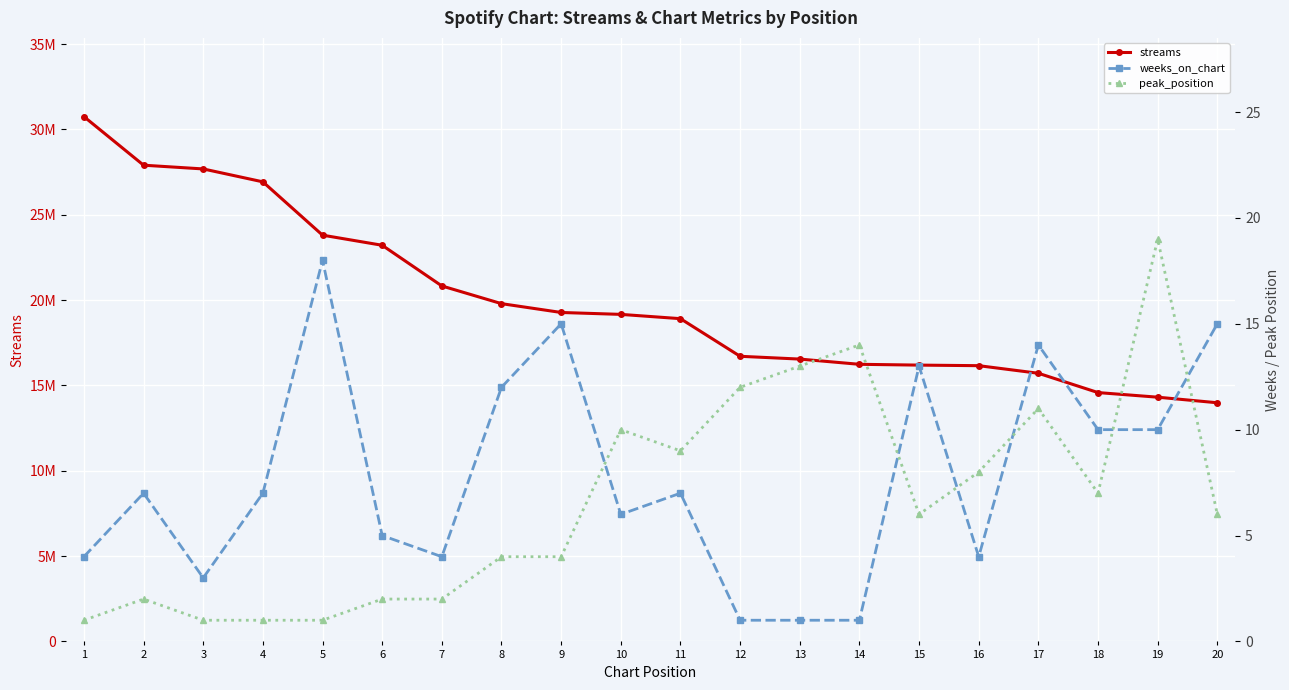

Reading left to right, extract all data points from this chart.

streams: 30755342	27907952	27688906	26932041	23808225	23215317	20831433	19794086	19276894	19165492	18914106	16709344	16545713	16239554	16192162	16159366	15714429	14582709	14312679	13985583
weeks_on_chart: 4	7	3	7	18	5	4	12	15	6	7	1	1	1	13	4	14	10	10	15
peak_position: 1	2	1	1	1	2	2	4	4	10	9	12	13	14	6	8	11	7	19	6